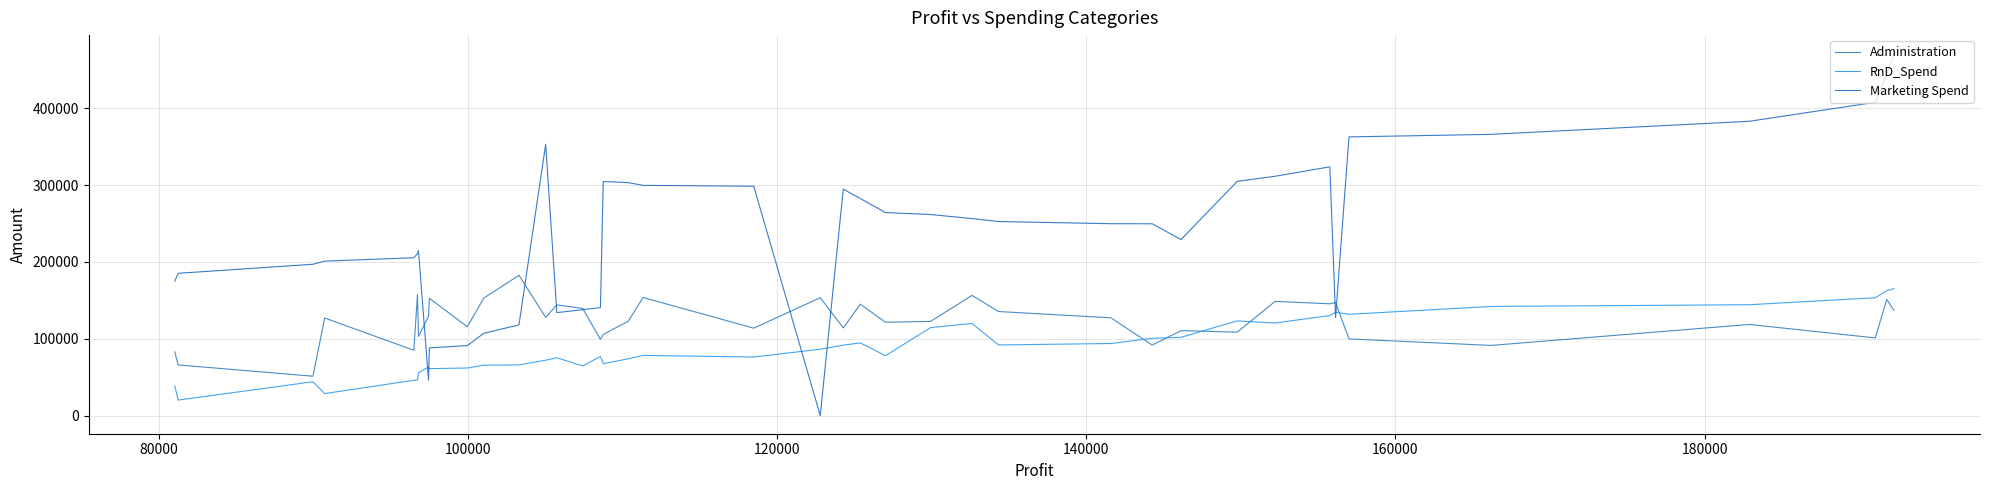

What are all the series names shown in the legend?

Administration, RnD_Spend, Marketing Spend